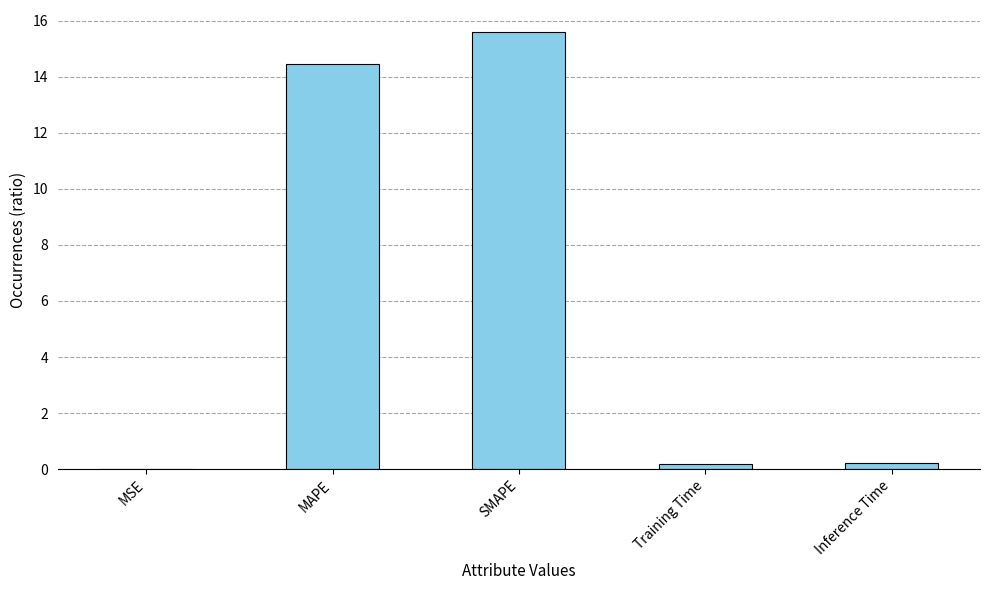

What is the sum of all values?

30.5